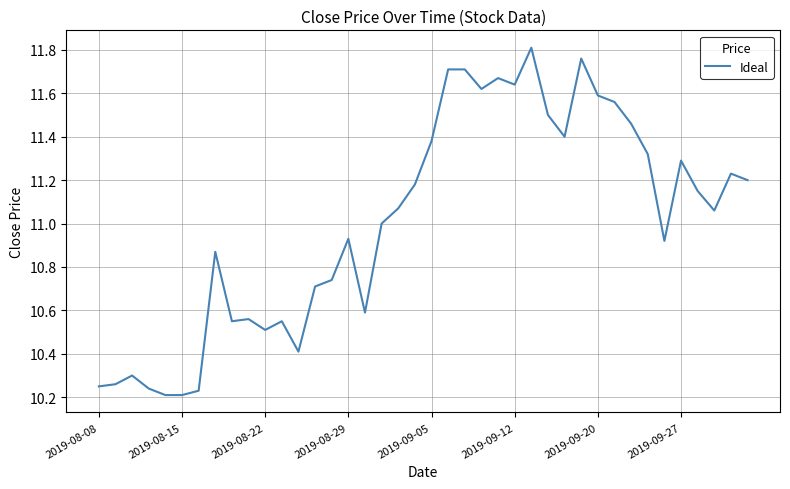

What is the sum of all values?

440.4